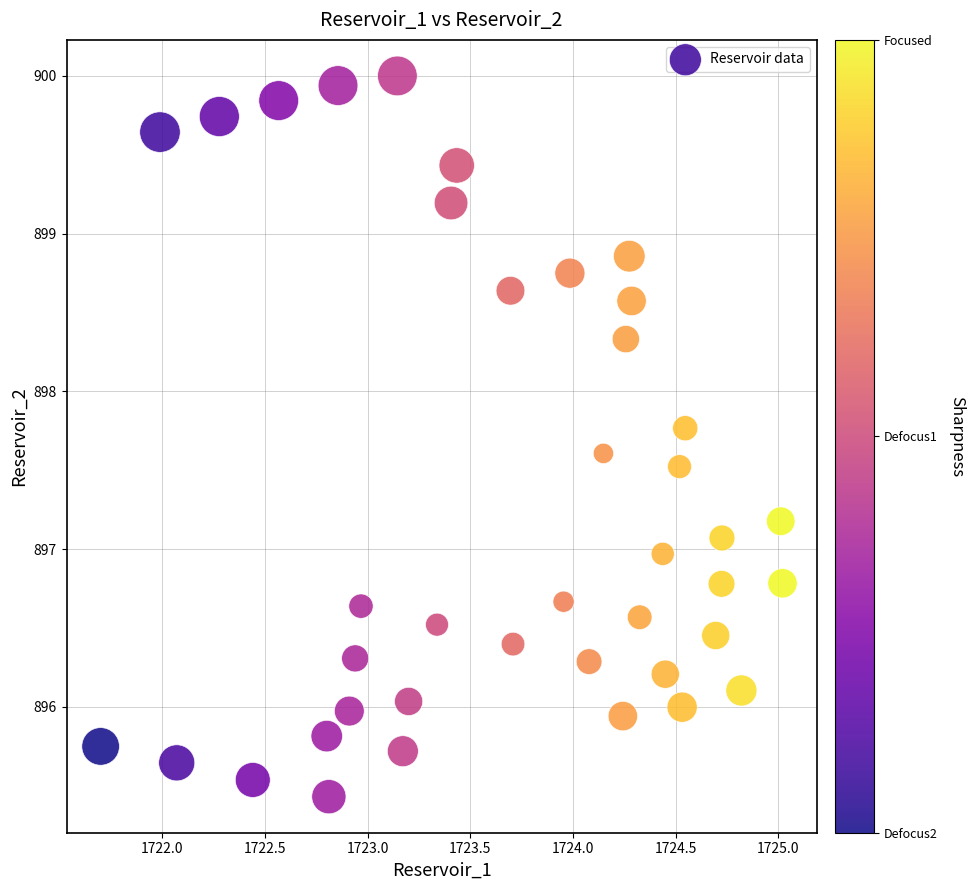

What is the range of X values (max minus min)?

3.3